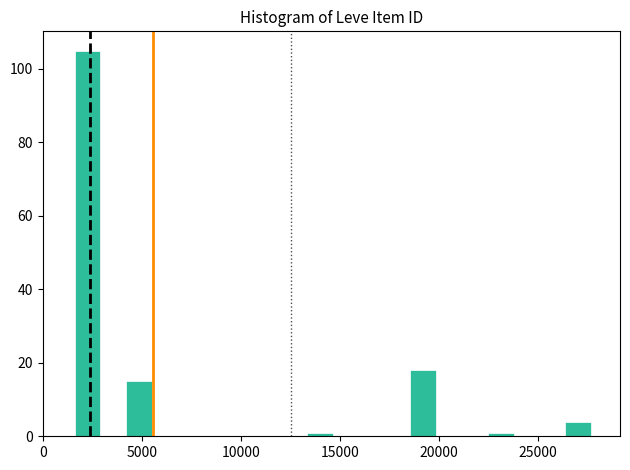

Read against the x-axis, roughly where is the centre of the tallest bar?

2500